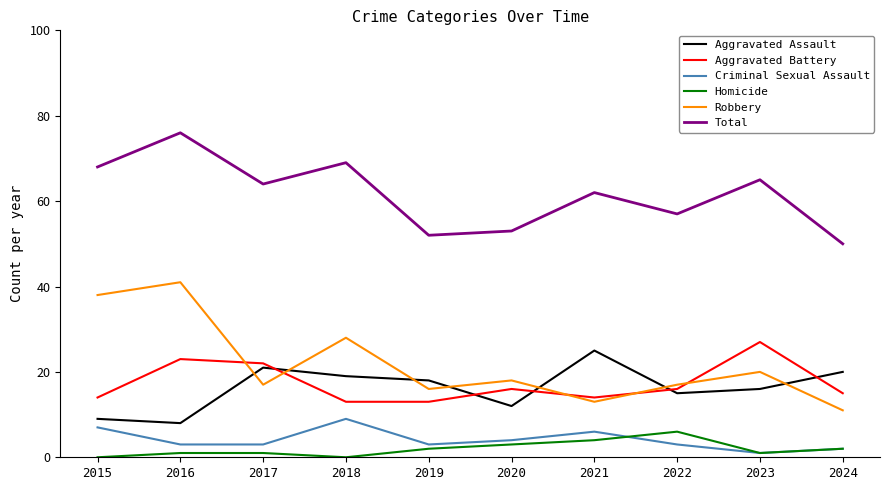

Which series has the widest spread of values?

Robbery